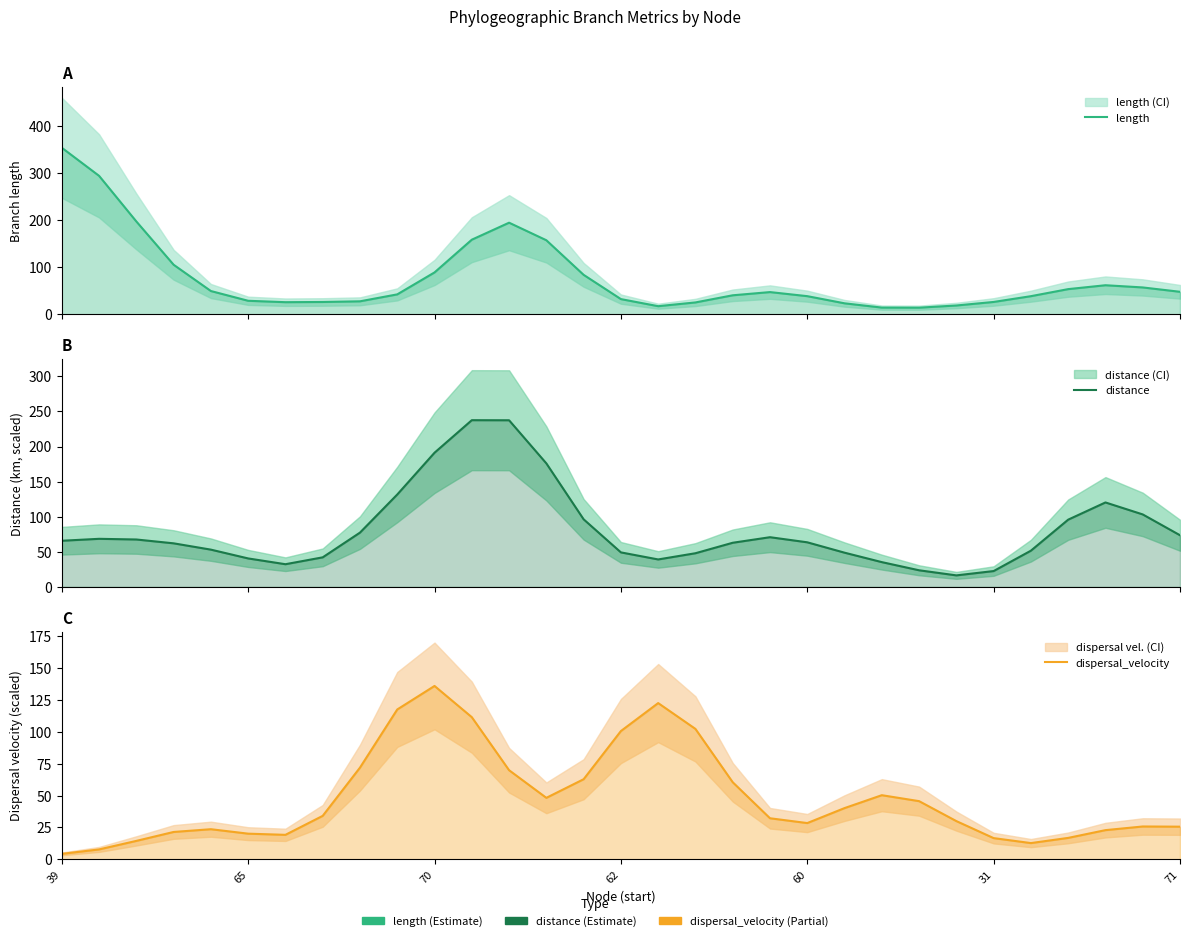

What is the difference between the distance values at 27 and 62?

33.7